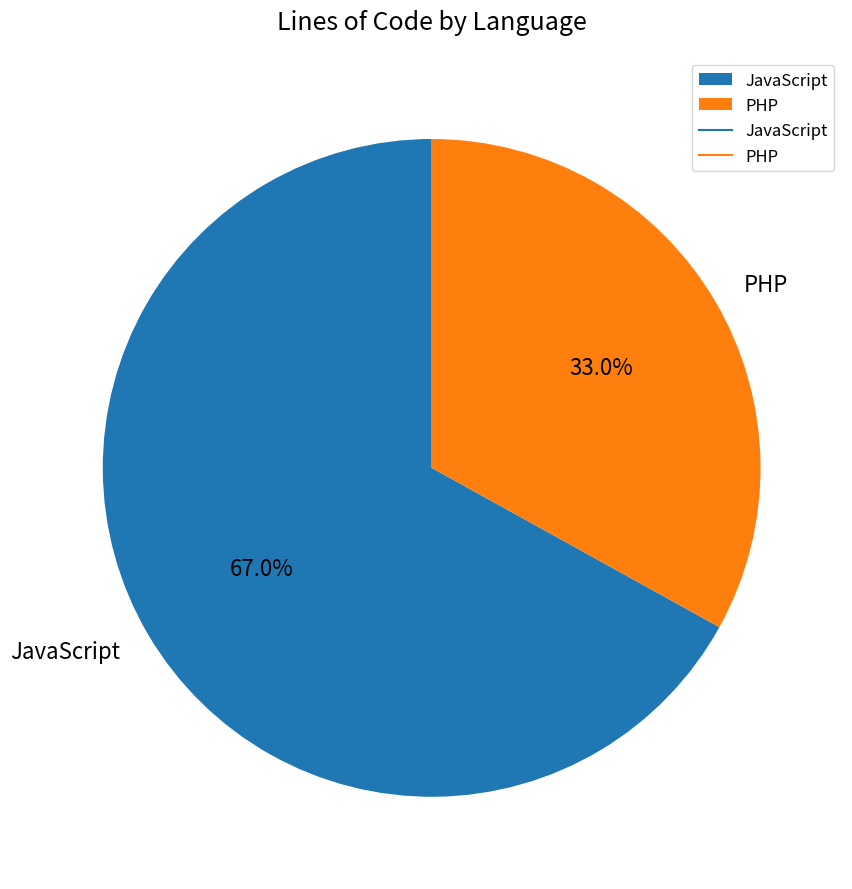

Which category has the smallest portion of the pie?

PHP